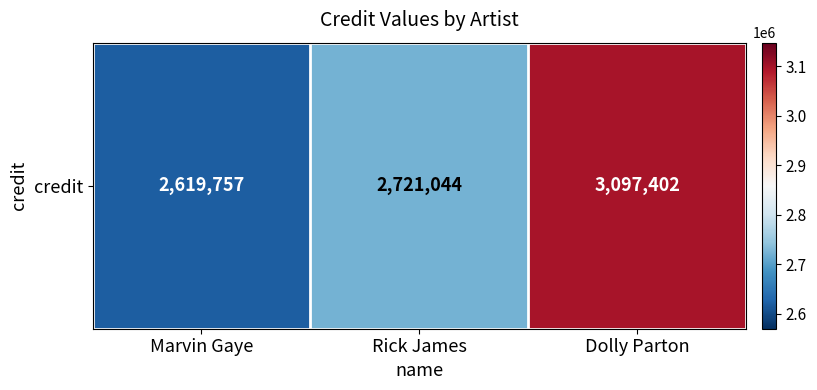

Rank the categories by value from lowest to highest.

Marvin Gaye, Rick James, Dolly Parton